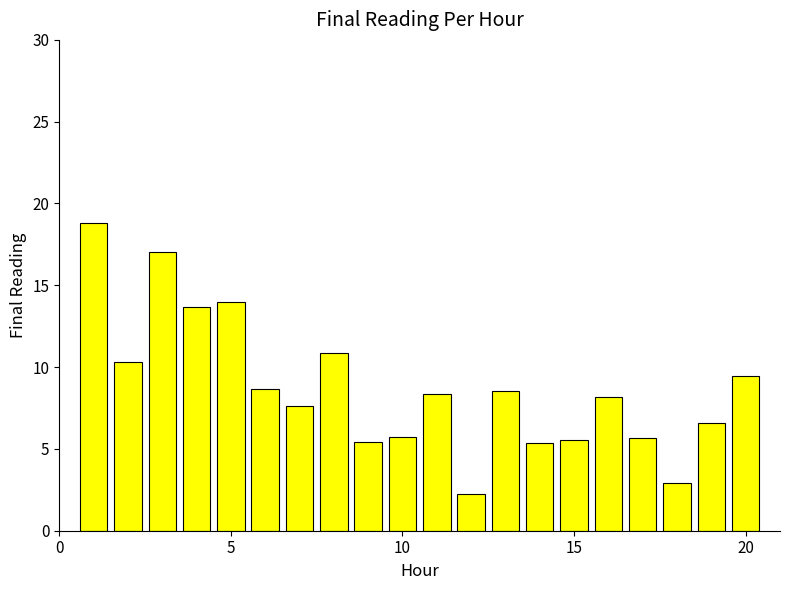

What is the sum of all values?

174.8